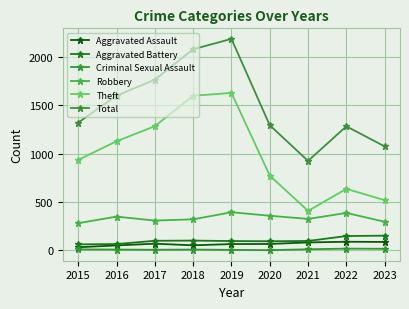

At which category does Total reach its first local peak?

2019